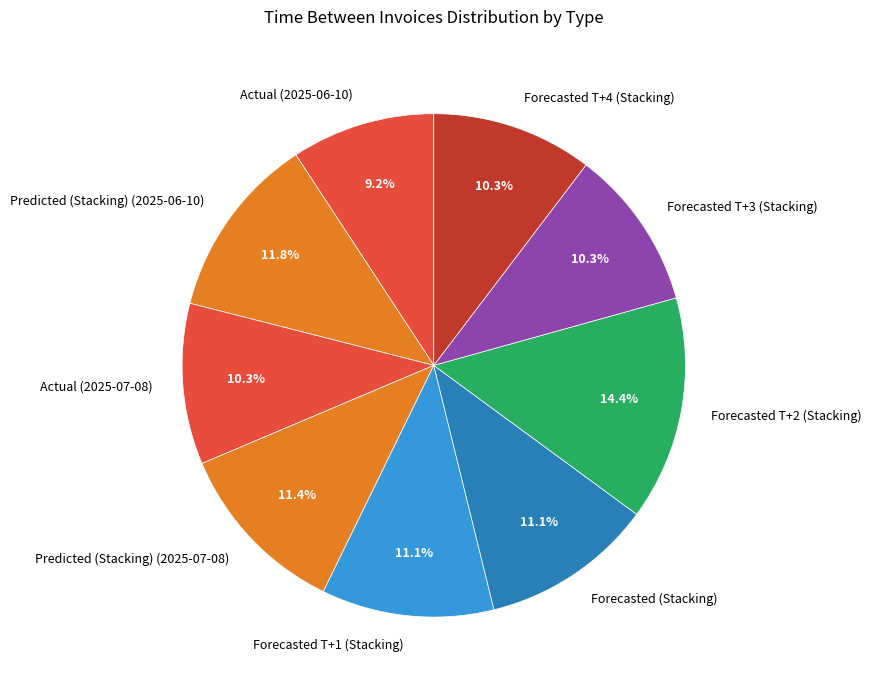

The Predicted (Stacking) (2025-06-10) slice represents 4% of the pie. True or false?

False